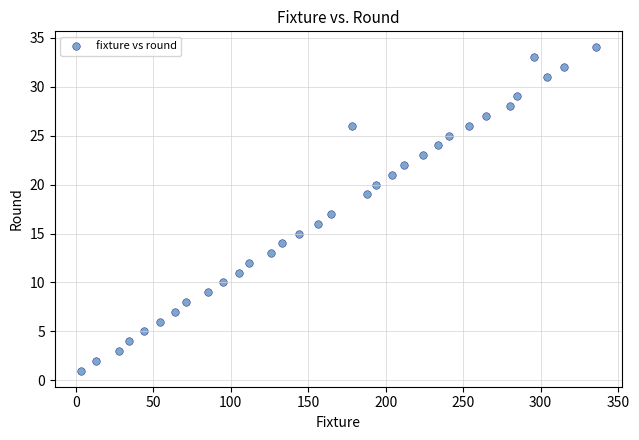

What is the range of X values (max minus min)?

333